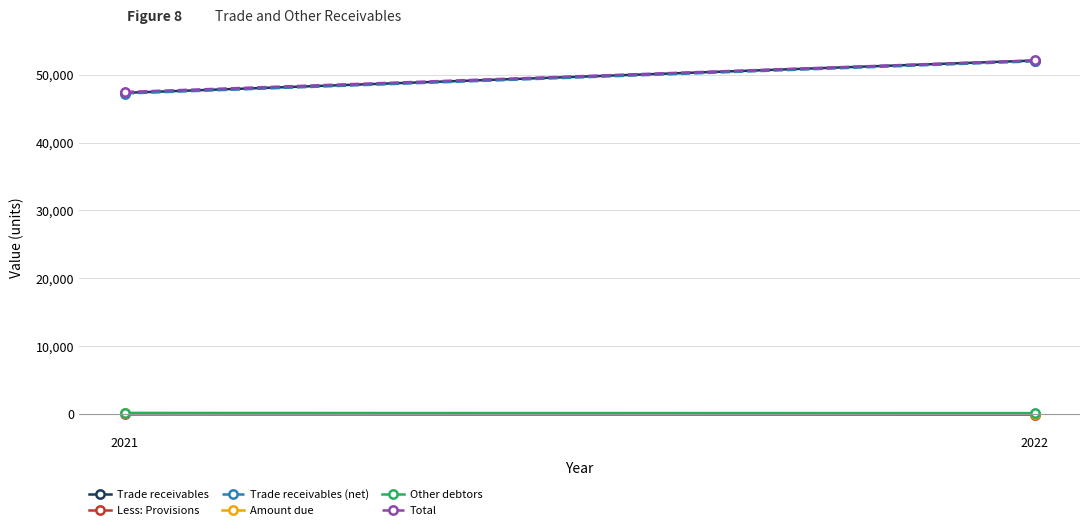

Reading right to left, transcribe all the data shown in this chart.

Trade receivables: 2021=47336	2022=52101
Less: Provisions: 2021=-97	2022=-116
Trade receivables (net): 2021=47239	2022=51985
Amount due: 2021=97	2022=34
Other debtors: 2021=128	2022=105
Total: 2021=47464	2022=52124